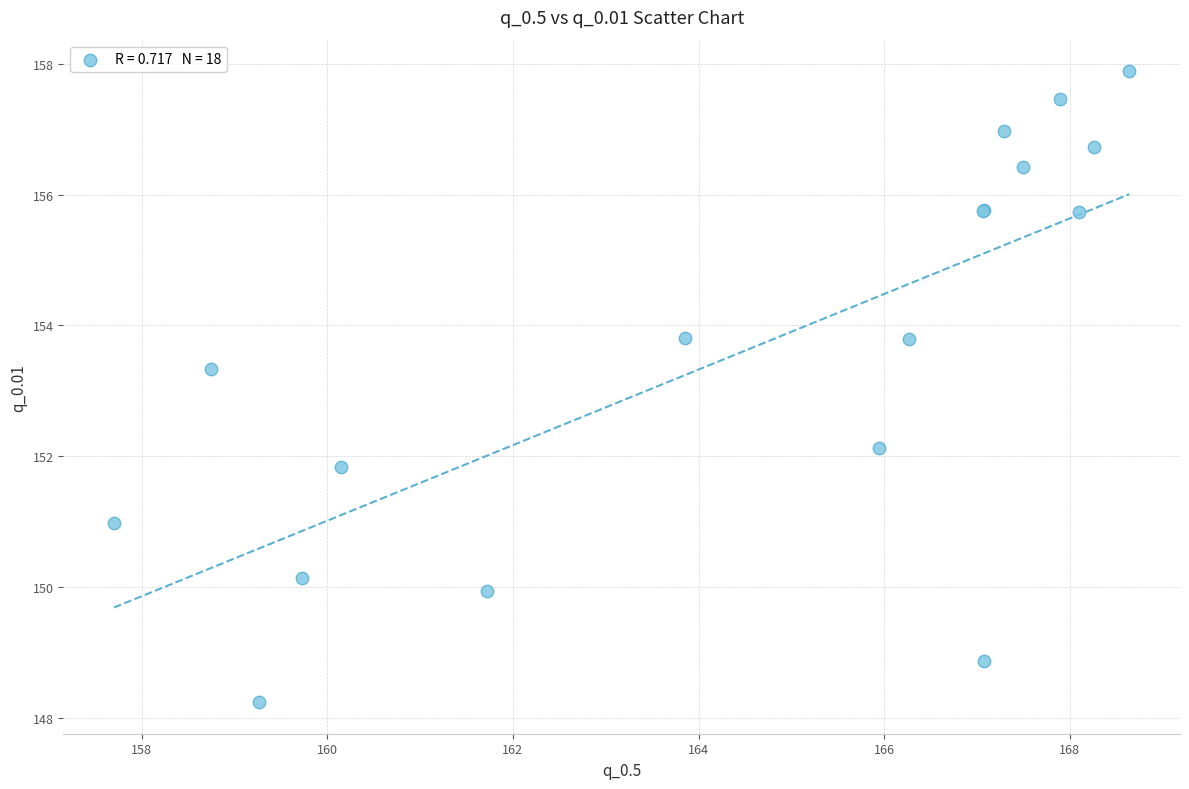

What Y value in the scatter plot is closest to 153?

153.3